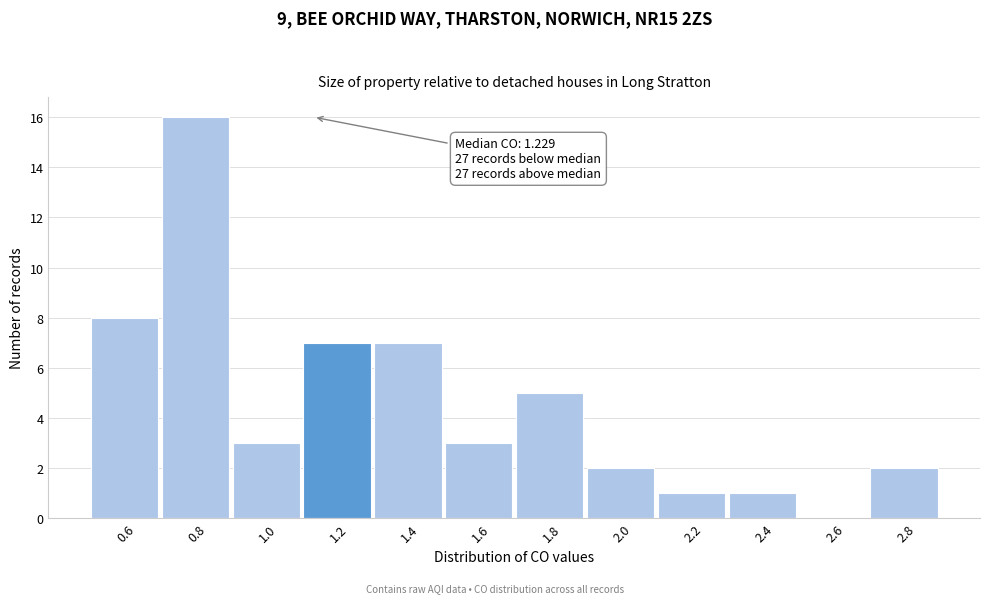

Reading left to right, what are all the values shown in this chart?

0.6=8	0.8=16	1.0=3	1.2=7	1.4=7	1.6=3	1.8=5	2.0=2	2.2=1	2.4=1	2.6=0	2.8=2